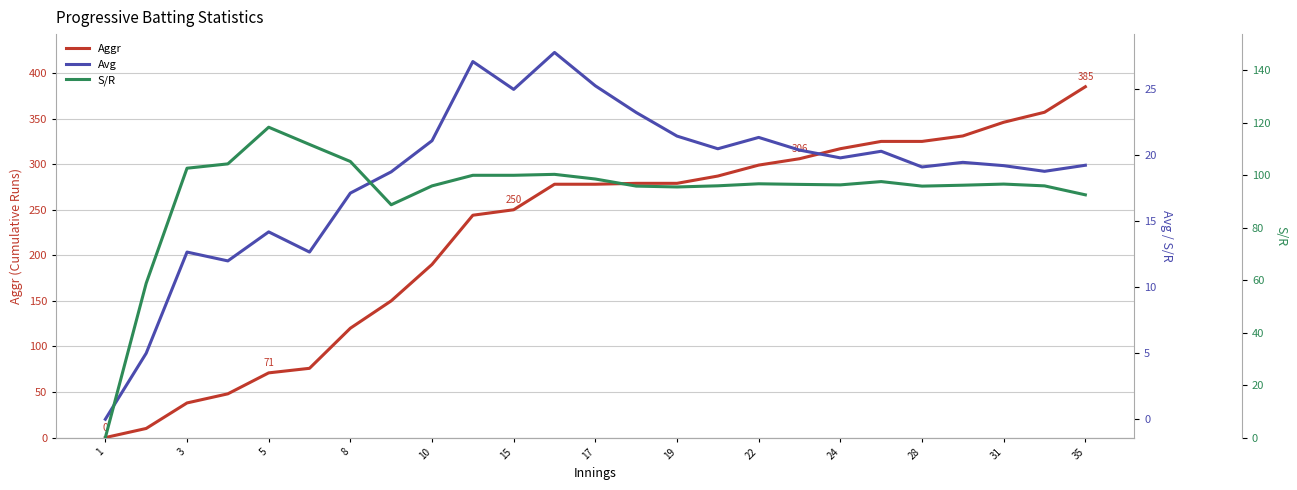

How many data points does each series have?

25